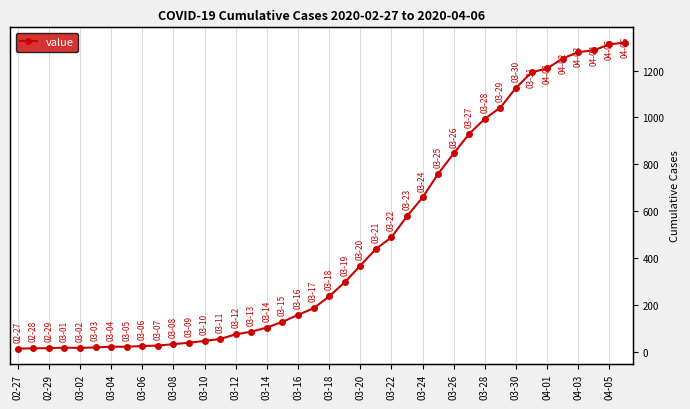

What is the maximum value shown in the chart?

1319